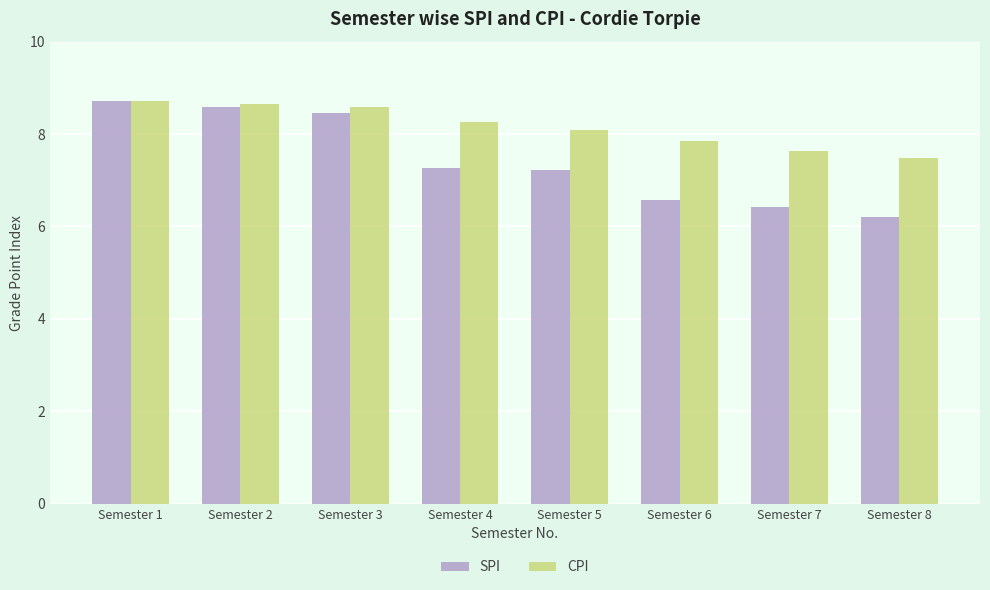

Which series changed the most between Semester 4 and Semester 6?

SPI